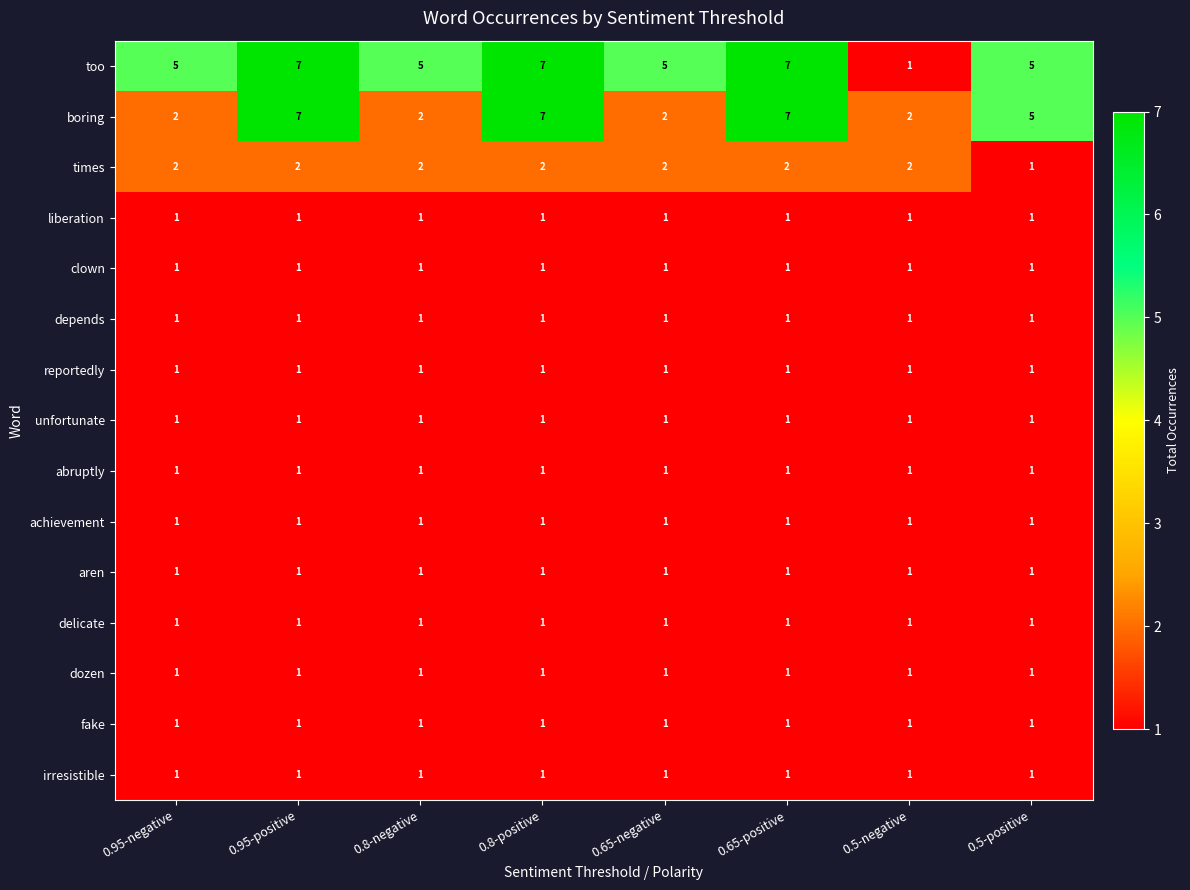

What is the greatest value displayed?

7